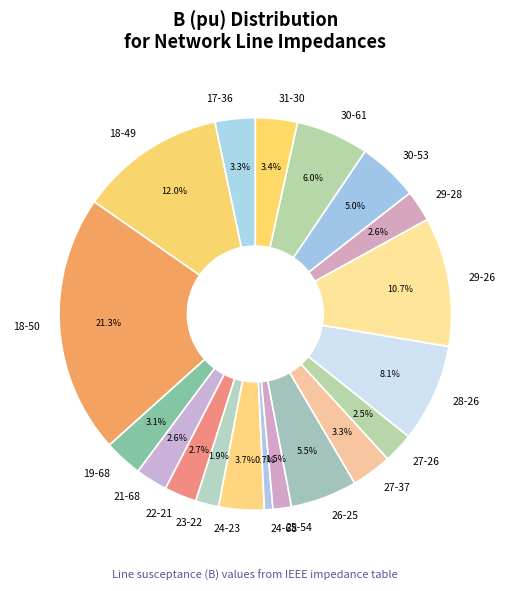

To the nearest percent, what is the difference between the largest and smallest slice percentages?

21%